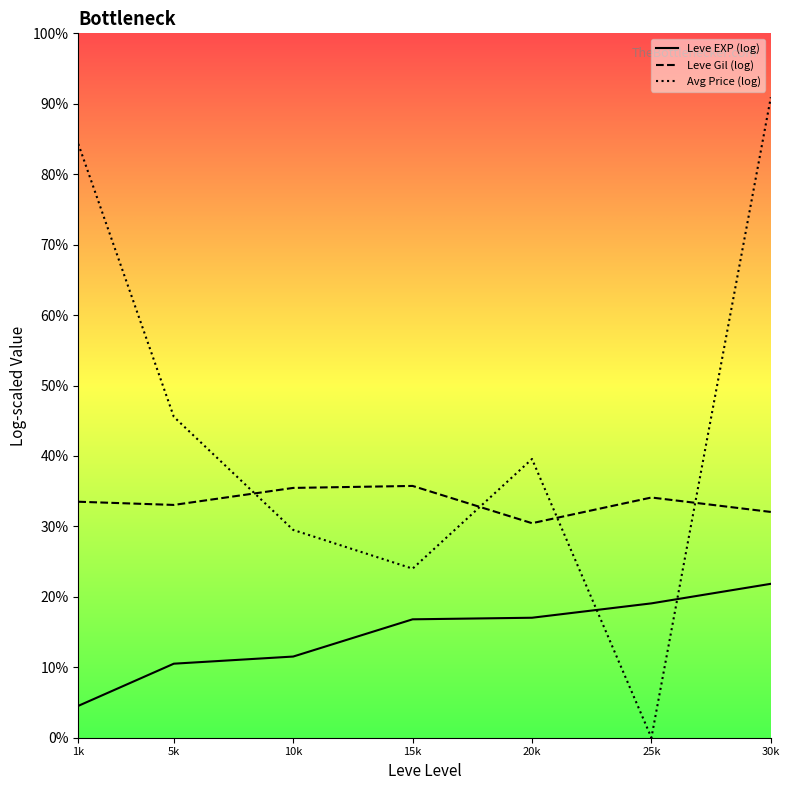

Reading left to right, list all the values displayed in this chart.

Leve EXP (log): 1k=0.8	5k=2.0	10k=2.2	15k=3.1	20k=3.2	25k=3.6	30k=4.1
Leve Gil (log): 1k=6.3	5k=6.2	10k=6.6	15k=6.7	20k=5.7	25k=6.4	30k=6.0
Avg Price (log): 1k=15.8	5k=8.5	10k=5.5	15k=4.5	20k=7.4	25k=0.0	30k=17.0